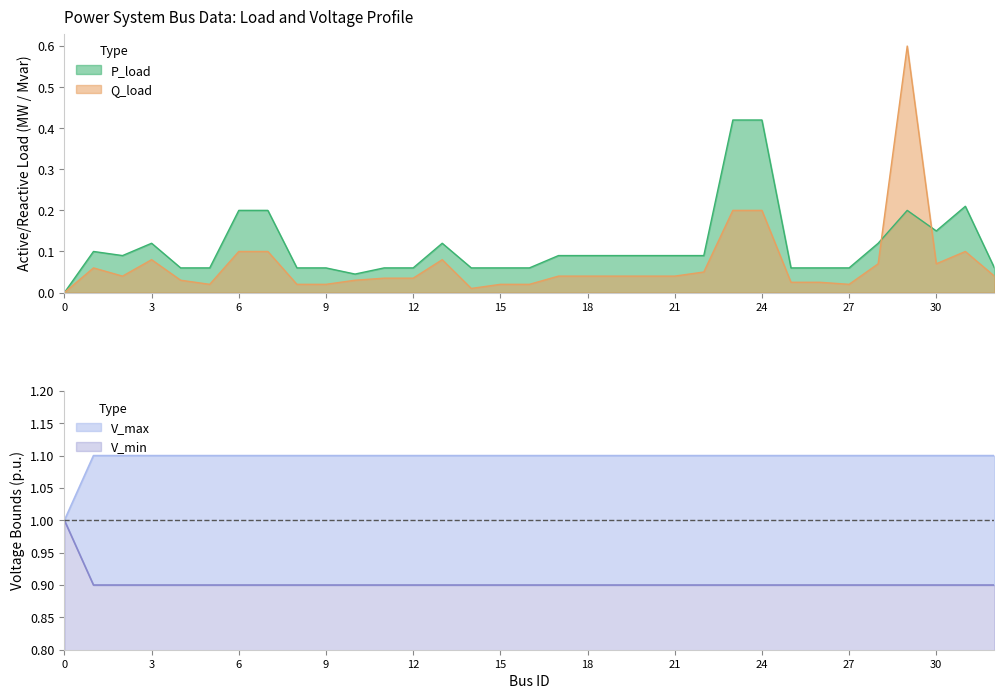

True or false: Q_load and V_min intersect in this chart.

False